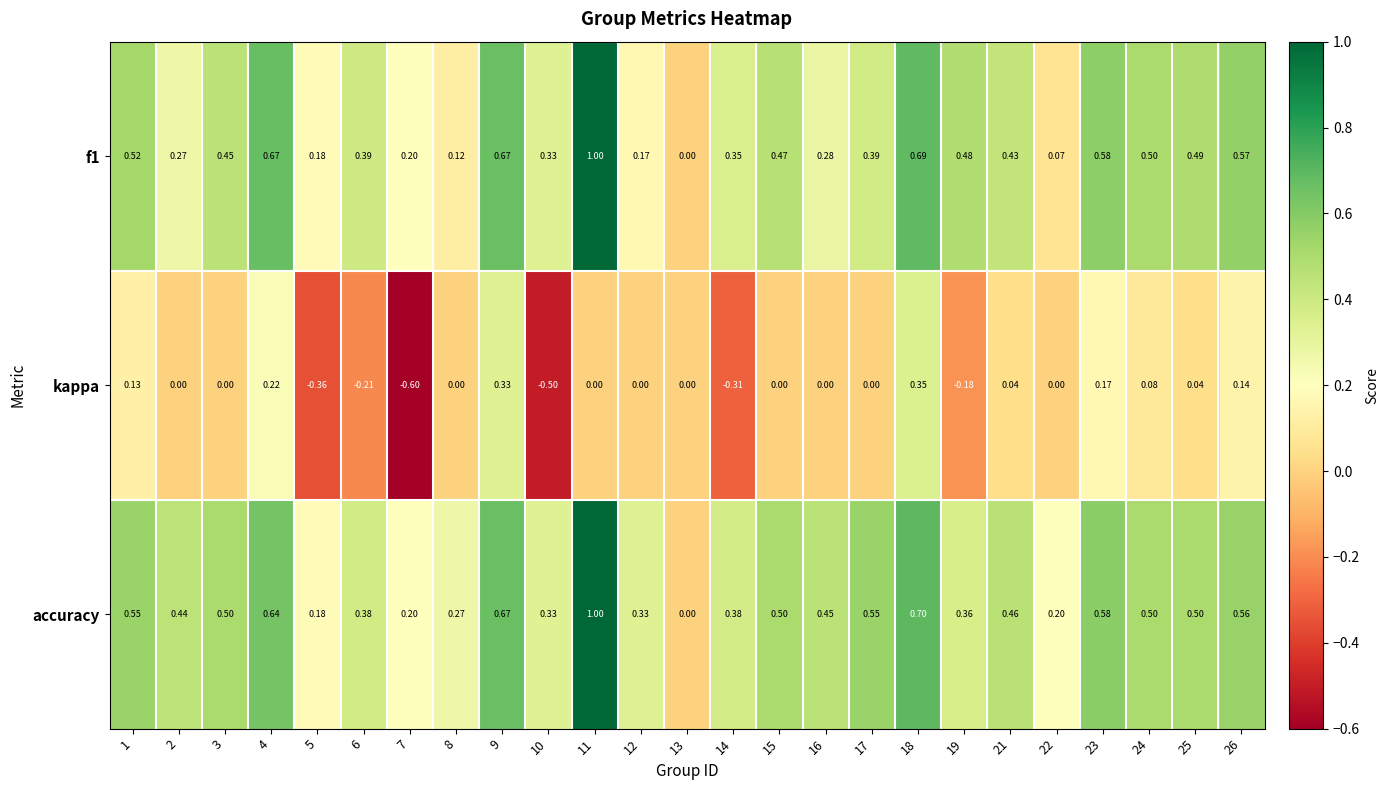

Between 4 and 15, which series saw the biggest shift?

kappa